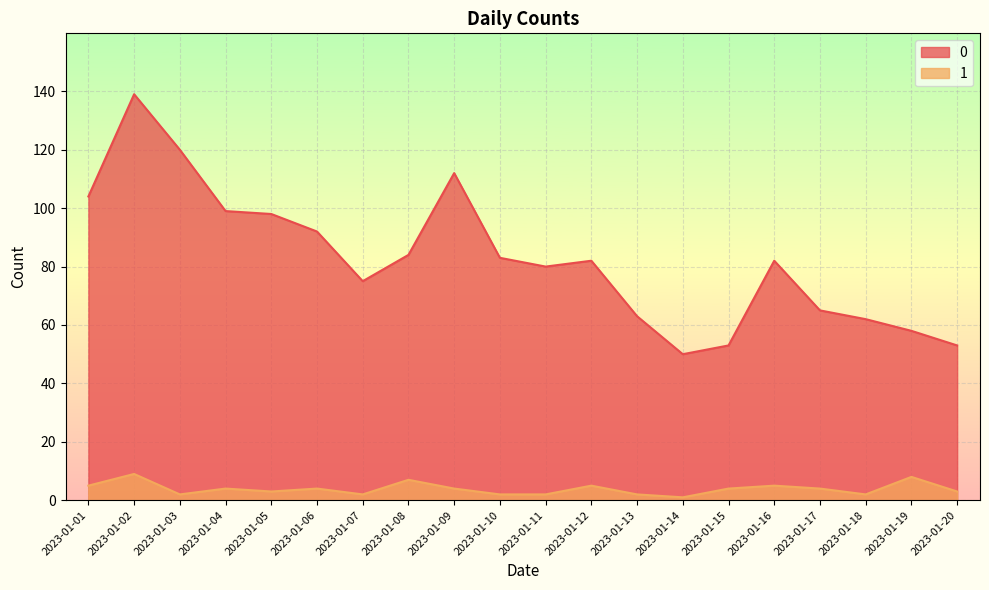

What is the highest value of the 0 series?

139